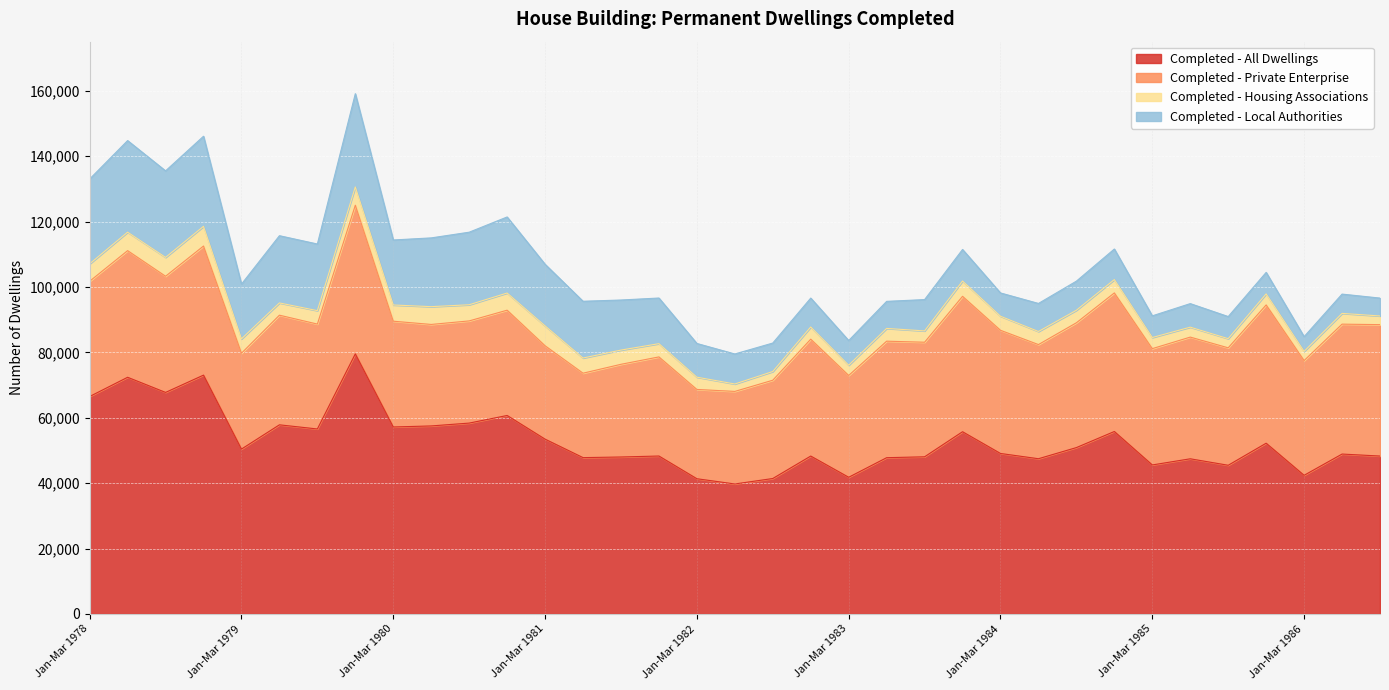

What is the difference between the second highest and second lowest values in the Completed - All Dwellings series?

31690